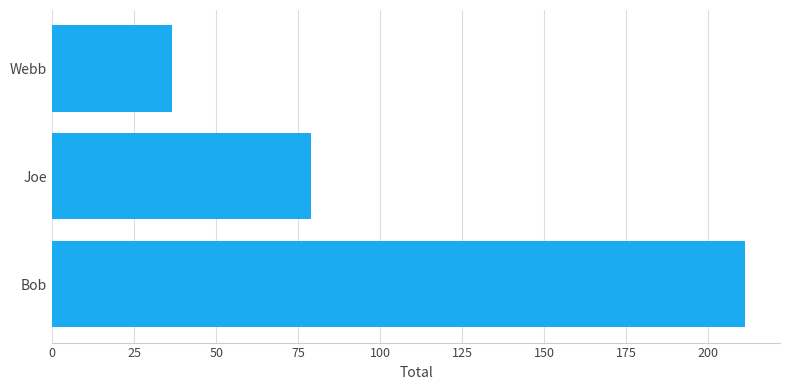

Rank the categories by value from highest to lowest.

Bob, Joe, Webb